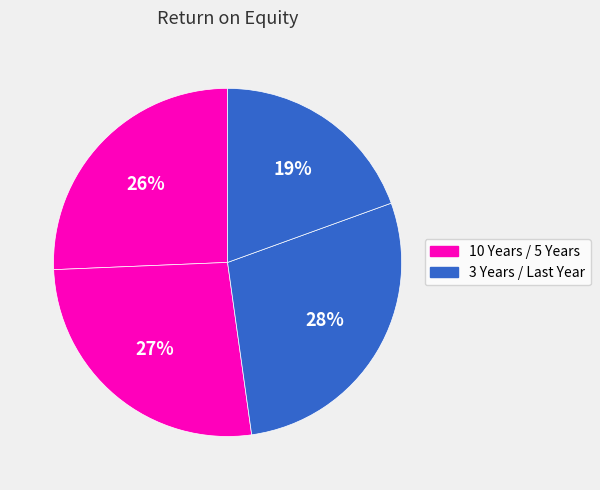

Count the number of slices in the pie.

4